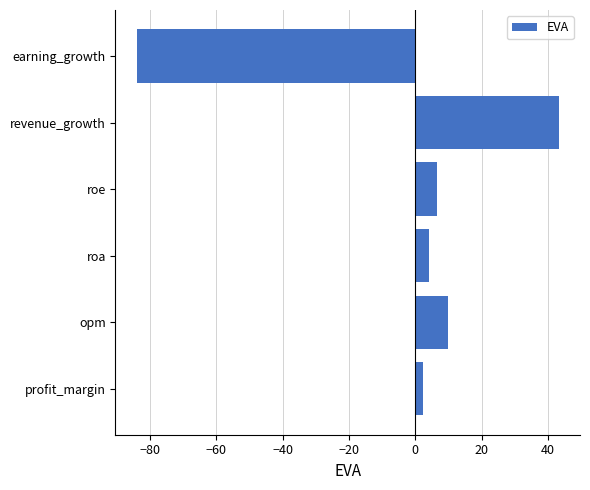

What is the change in value from opm to revenue_growth?

+33.5